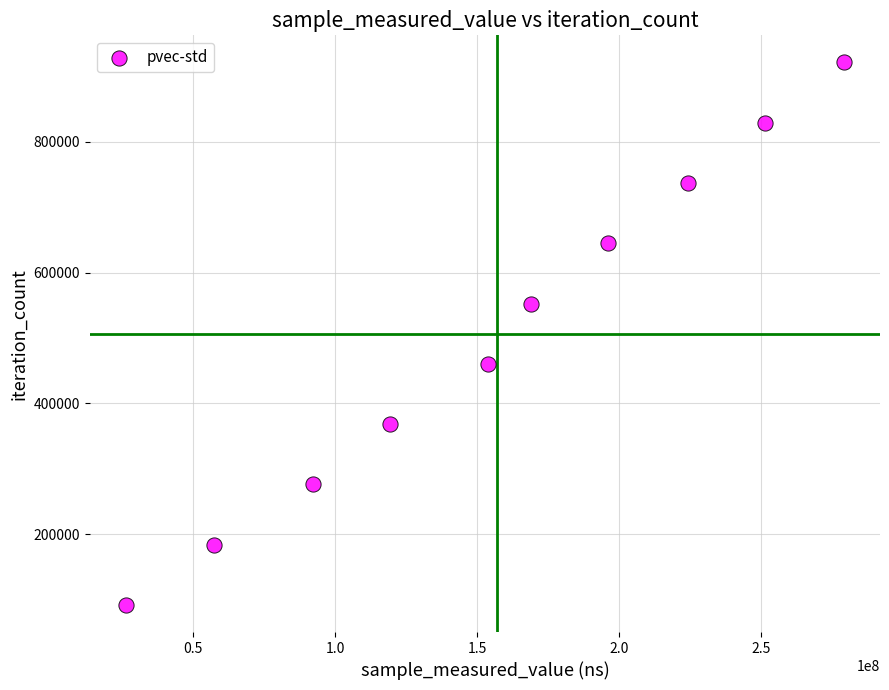

What is the average X value?

156878518